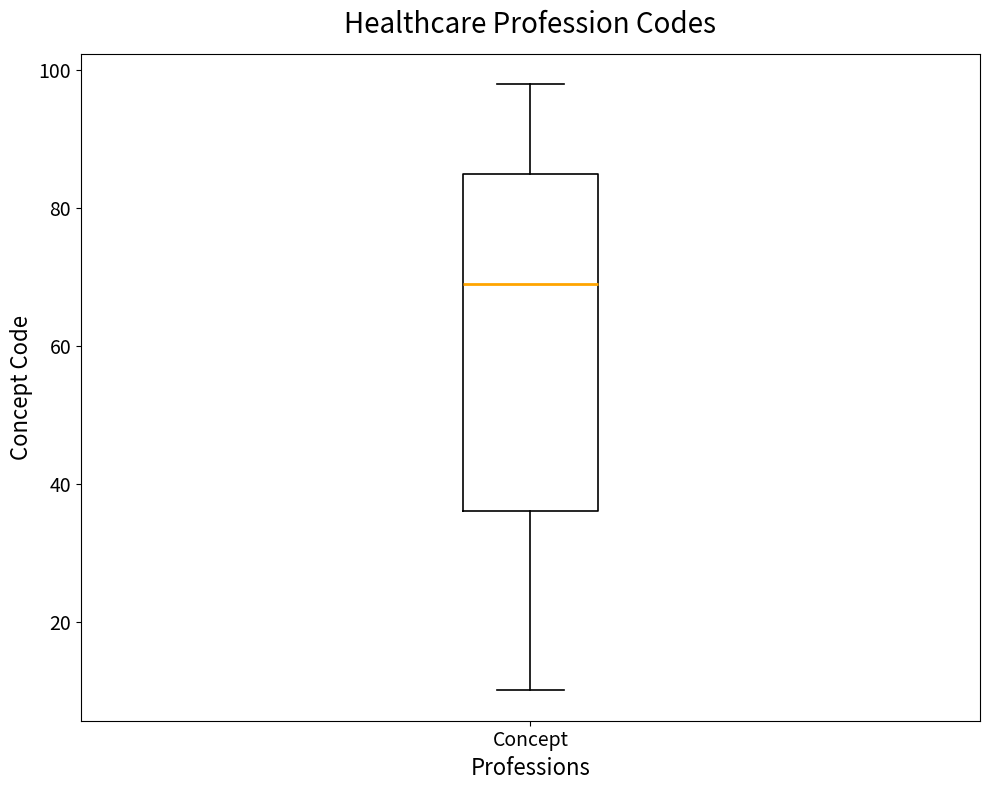

Where is the upper edge of the box for Concept on the y-axis? The values are not printed on the chart, so give them approximately, as read against the axis.

86